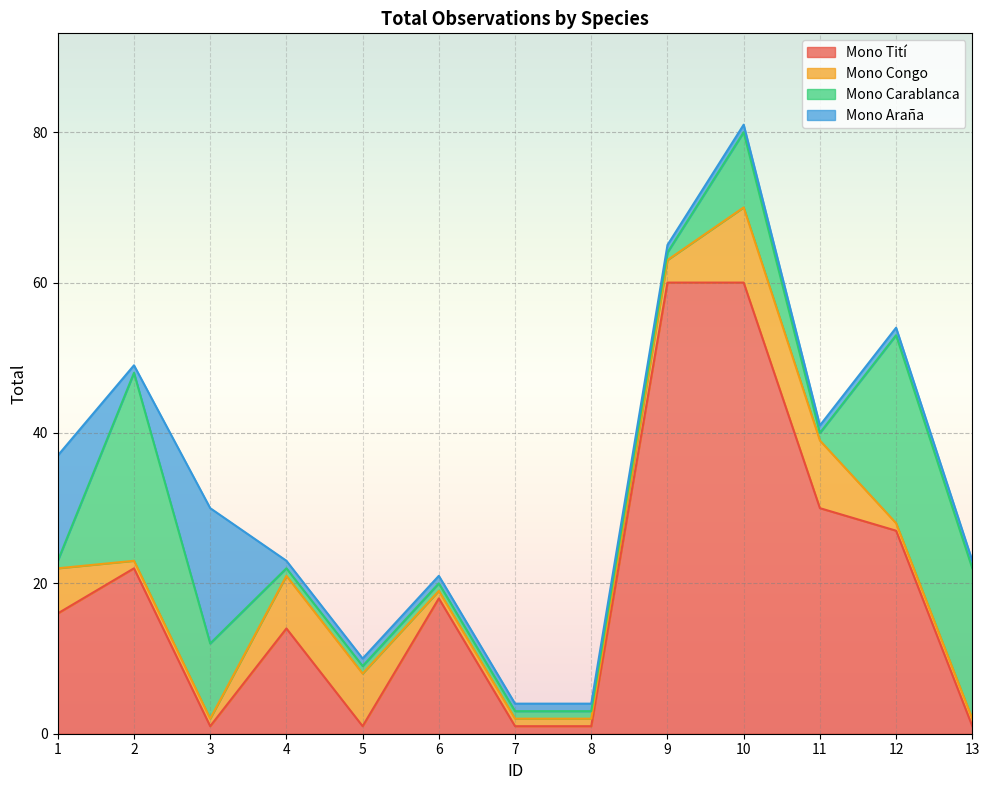

Between which two adjacent categories do Mono Araña and Mono Carablanca first intersect?

1 and 2